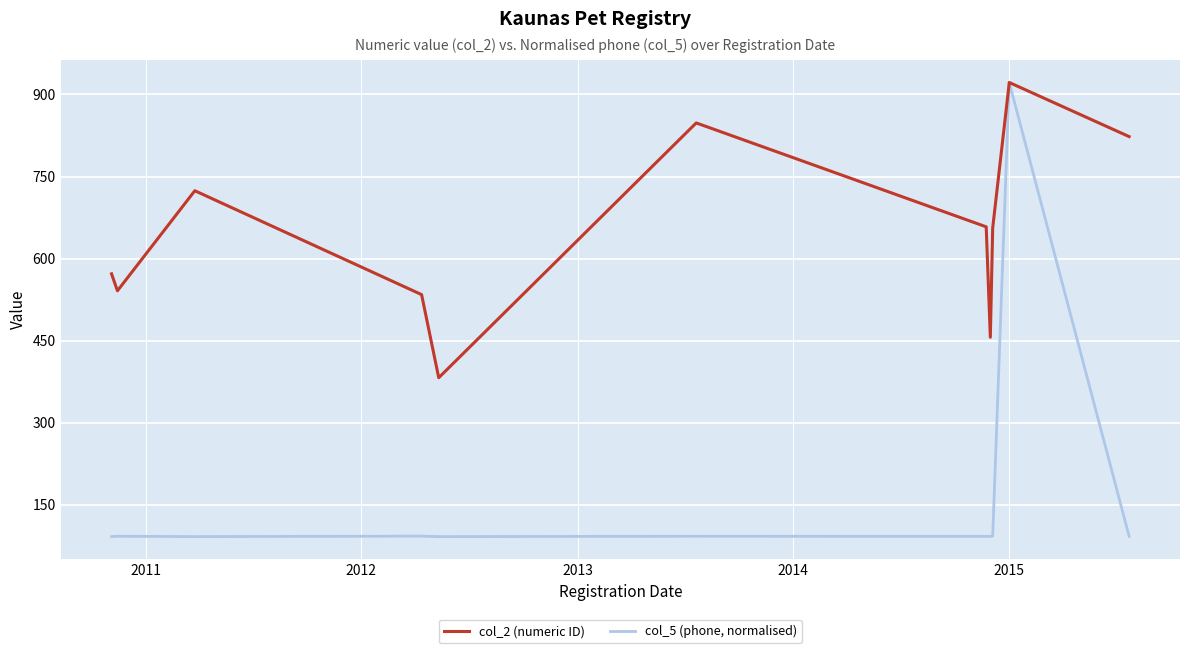

In col_5 (phone, normalised), how many points are lower than both neighbors (excluding endpoints)?

3